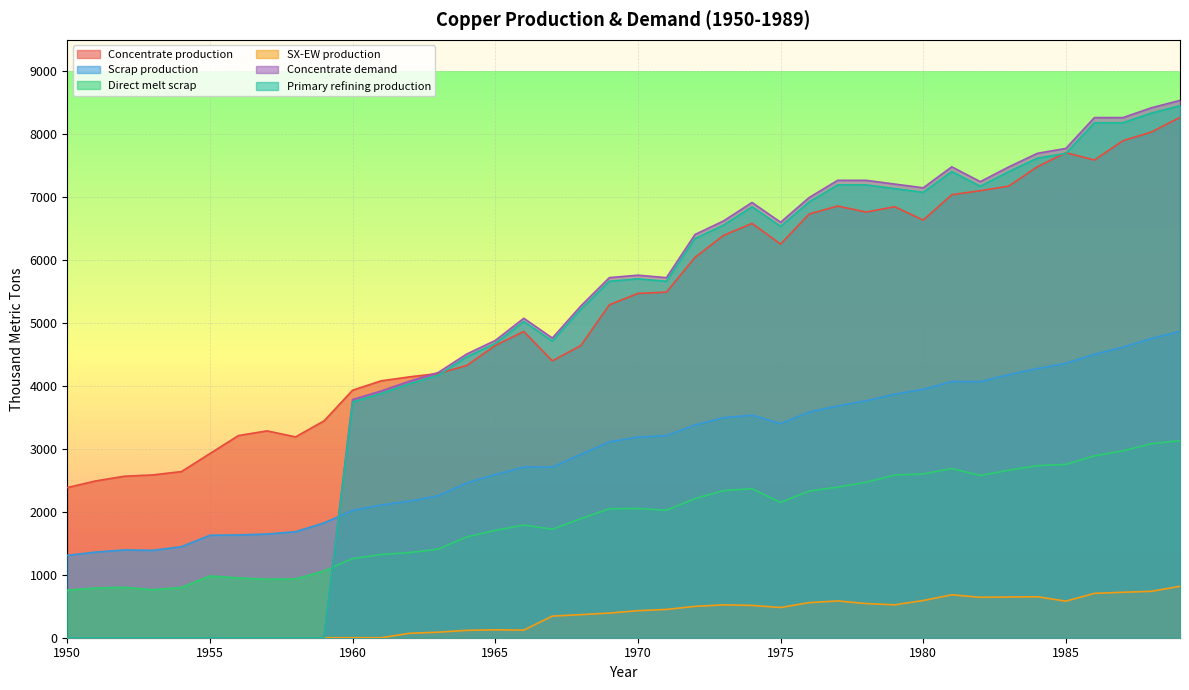

Reading left to right, list all the values displayed in this chart.

Concentrate production: 2385.7	2491.7	2565.9	2587.0	2639.9	2926.2	3212.5	3286.6	3191.1	3445.6	3933.3	4081.7	4145.3	4198.2	4325.4	4643.5	4866.1	4399.4	4643.2	5290.1	5470.3	5491.4	6042.8	6392.7	6583.5	6254.7	6731.9	6859.0	6763.5	6848.3	6636.1	7039.0	7102.6	7176.7	7484.2	7706.8	7590.1	7897.6	8035.4	8268.6
Scrap production: 1308.7	1361.0	1395.2	1388.9	1446.5	1627.9	1633.0	1647.9	1684.8	1824.9	2021.8	2109.3	2171.0	2256.0	2460.1	2593.1	2711.5	2710.9	2913.9	3112.3	3186.9	3212.0	3379.8	3496.4	3536.5	3401.8	3585.5	3682.6	3765.3	3870.2	3946.5	4071.8	4069.4	4180.1	4276.9	4360.8	4503.9	4616.8	4755.4	4869.5
Direct melt scrap: 756.1	790.0	801.3	762.9	799.0	981.9	950.2	929.9	934.5	1060.8	1257.2	1322.0	1352.5	1407.5	1601.7	1705.9	1789.6	1724.8	1892.4	2049.2	2053.6	2025.4	2209.6	2338.6	2367.6	2150.8	2330.2	2393.6	2470.2	2584.9	2603.1	2688.1	2578.2	2661.8	2734.3	2753.6	2890.1	2969.1	3083.2	3130.0
SX-EW production: 0.0	0.0	0.0	0.0	0.0	0.0	0.0	0.0	0.0	0.0	0.0	0.0	70.7	87.8	117.6	125.5	120.9	343.6	366.8	391.9	429.7	449.6	498.2	522.3	513.5	480.3	557.1	585.0	542.5	522.7	590.9	682.0	642.4	647.3	650.8	581.2	704.9	722.4	737.6	817.4
Concentrate demand: 0.0	0.0	0.0	0.0	0.0	0.0	0.0	0.0	0.0	0.0	3784.0	3920.8	4077.3	4214.1	4507.9	4723.2	5075.7	4761.7	5271.1	5721.7	5760.6	5721.0	6406.9	6622.2	6915.9	6601.9	6993.7	7267.8	7267.5	7208.3	7149.1	7482.1	7246.5	7481.4	7696.7	7774.8	8264.6	8264.3	8420.8	8538.1
Primary refining production: 0.0	0.0	0.0	0.0	0.0	0.0	0.0	0.0	0.0	0.0	3746.1	3881.6	4036.6	4172.0	4462.8	4675.9	5025.0	4714.0	5218.4	5664.5	5703.0	5663.8	6342.8	6556.0	6846.8	6535.9	6923.7	7195.1	7194.8	7136.2	7077.6	7407.3	7174.0	7406.6	7619.8	7697.0	8182.0	8181.7	8336.6	8452.7